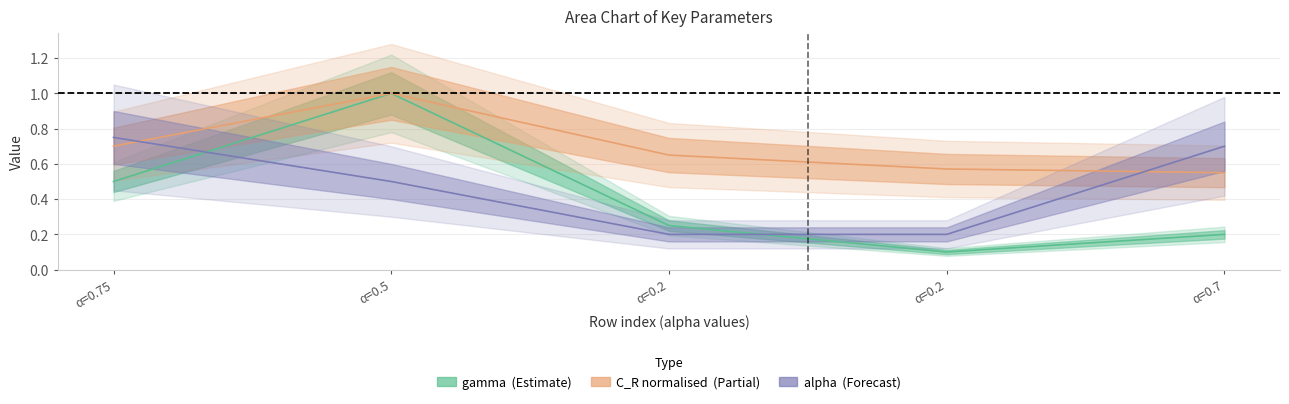

Where do alpha and gamma first cross each other?

α=0.75 and α=0.5